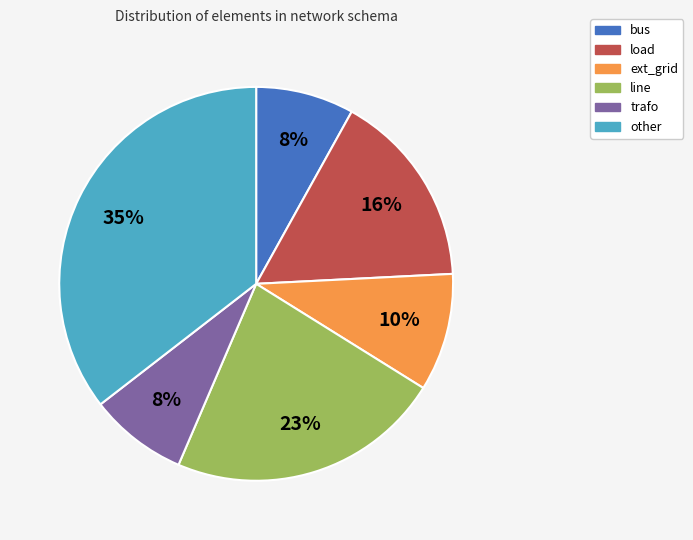

Is it true that trafo is 1% of the pie?

False